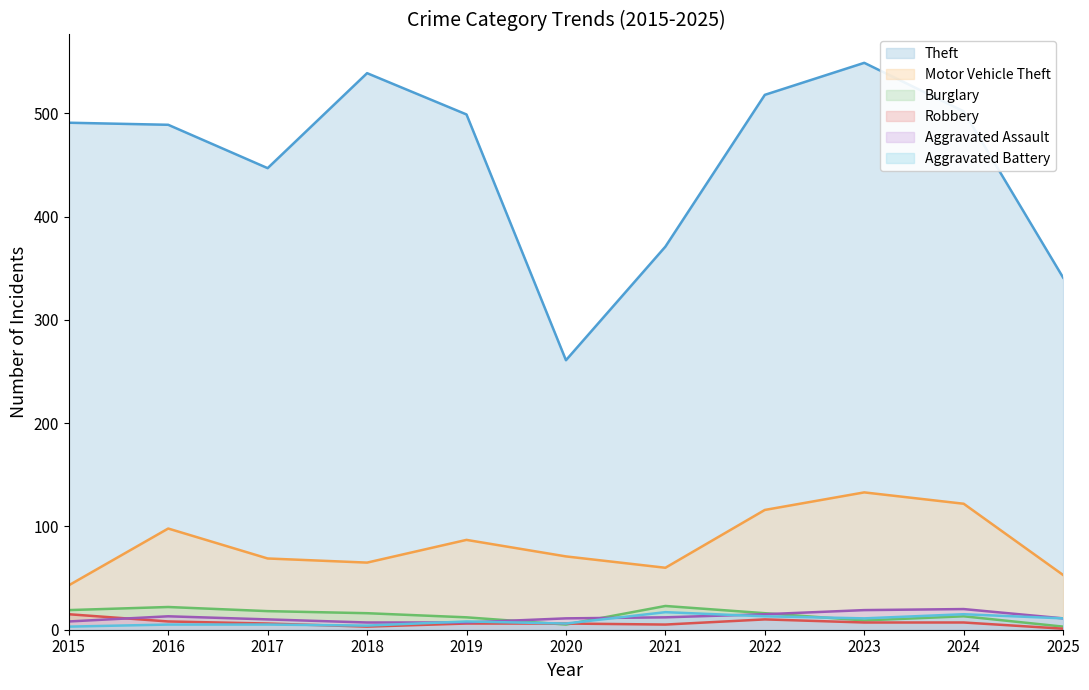

What are all the series names shown in the legend?

Theft, Motor Vehicle Theft, Burglary, Robbery, Aggravated Assault, Aggravated Battery